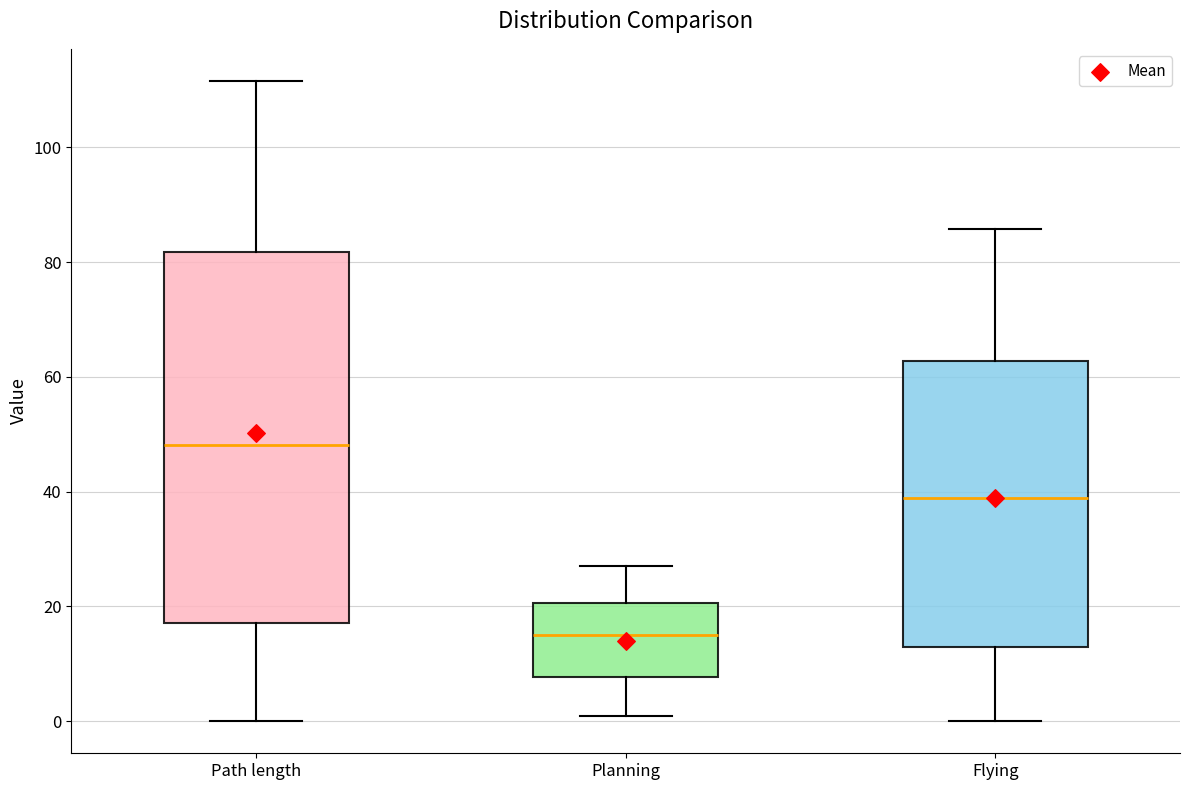

Where does the upper whisker of the box for Flying end on the y-axis? The values are not printed on the chart, so give them approximately, as read against the axis.

86